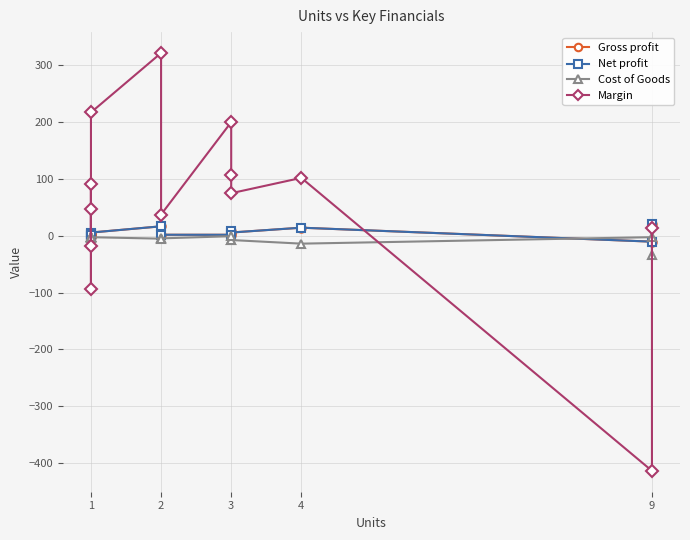

Which series changed the most between 2 and 1?

Margin